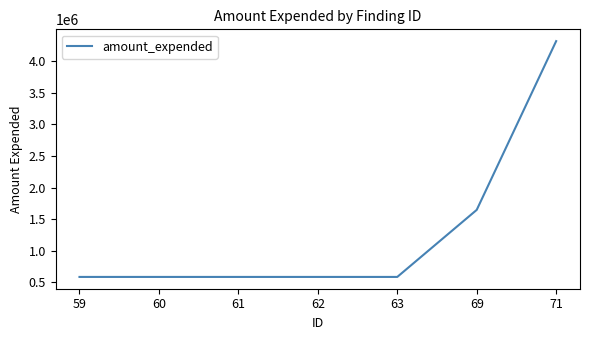

How many values exceed 587709?

2